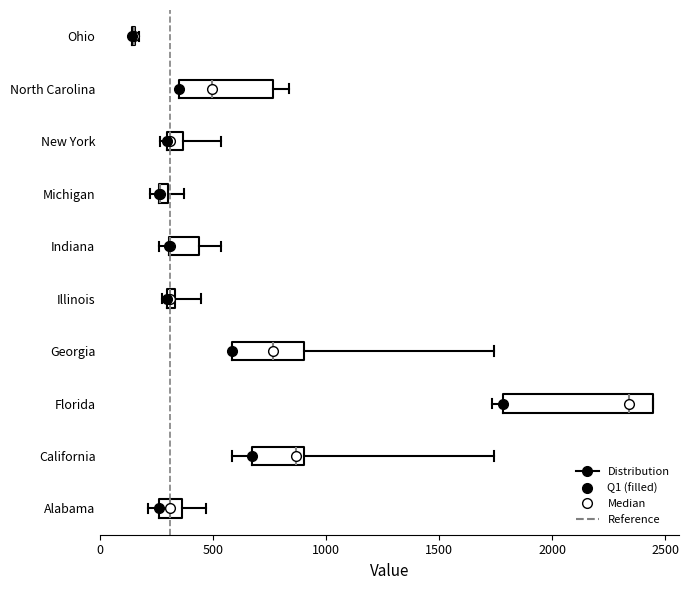

Comparing the boxes themselves (not the whiskers), which one is the widest?

Florida